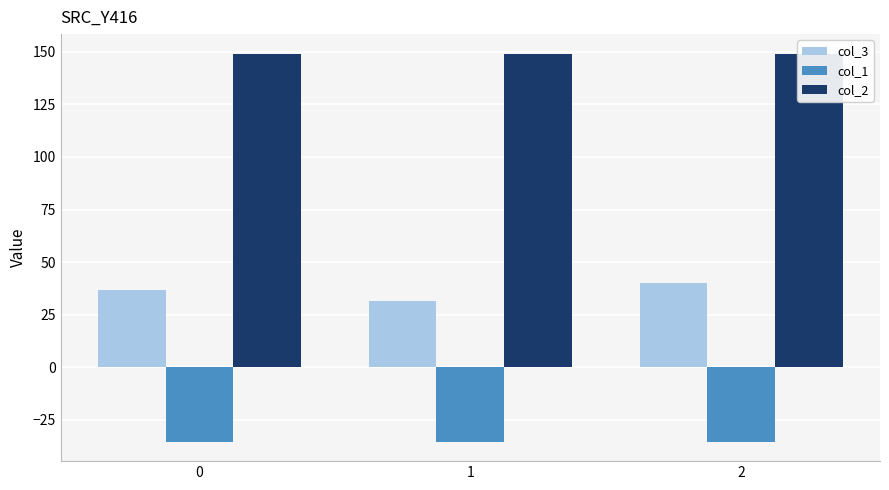

What is the total value across all series at 1?

145.3